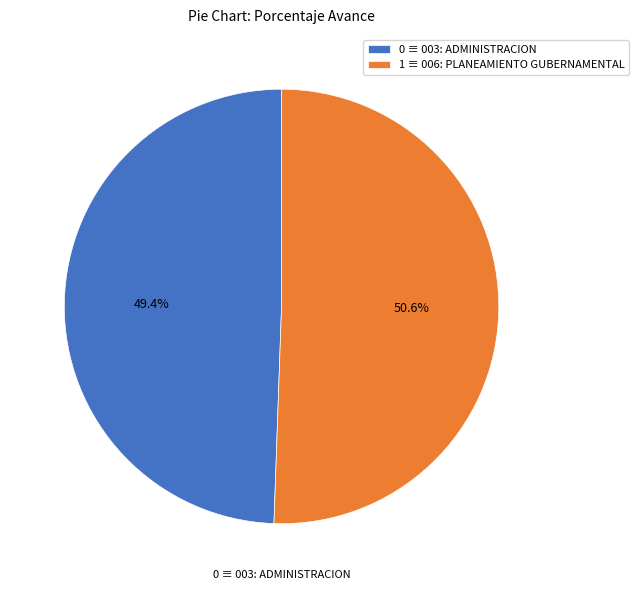

Which has a higher value, 0 ≡ 003: ADMINISTRACION or 1 ≡ 006: PLANEAMIENTO GUBERNAMENTAL?

1 ≡ 006: PLANEAMIENTO GUBERNAMENTAL